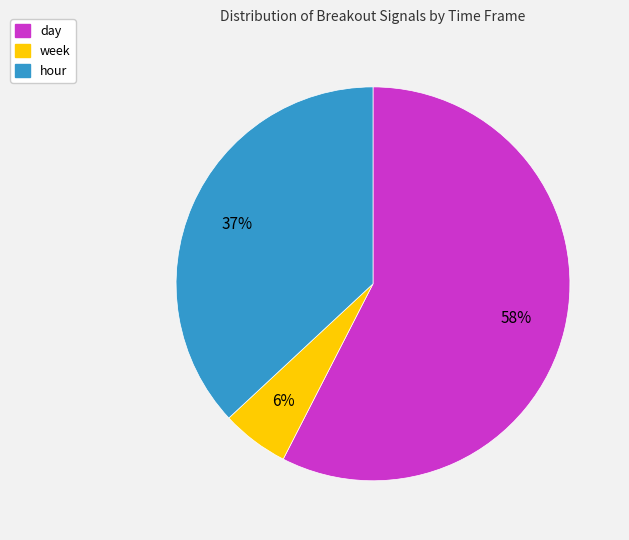

Which category has the smallest portion of the pie?

week